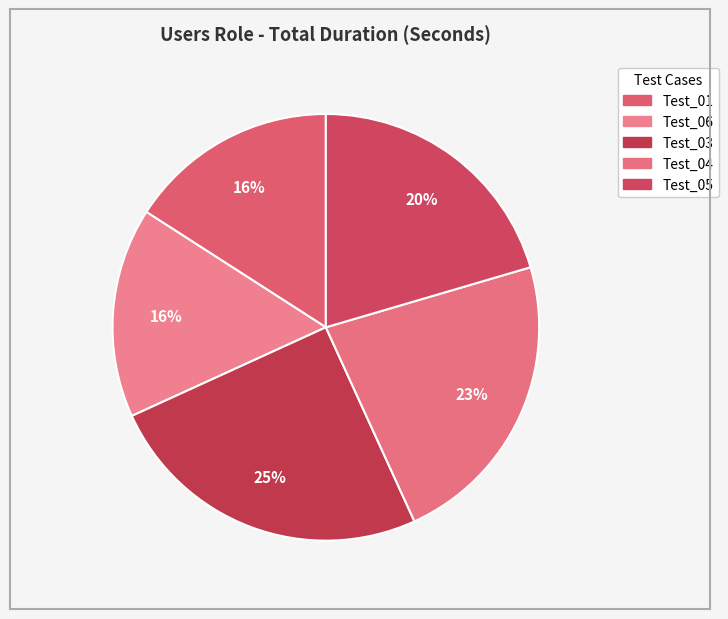

What percentage is NOT represented by Test_04?

77.3%